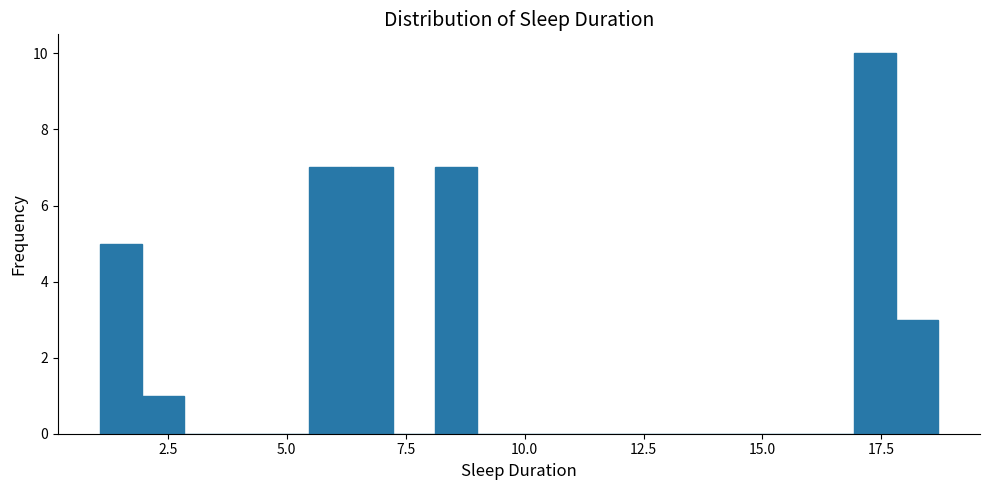

Around what value on the x-axis is the tallest bar? Give the approximate position of its centre, as read against the axis.

17.5